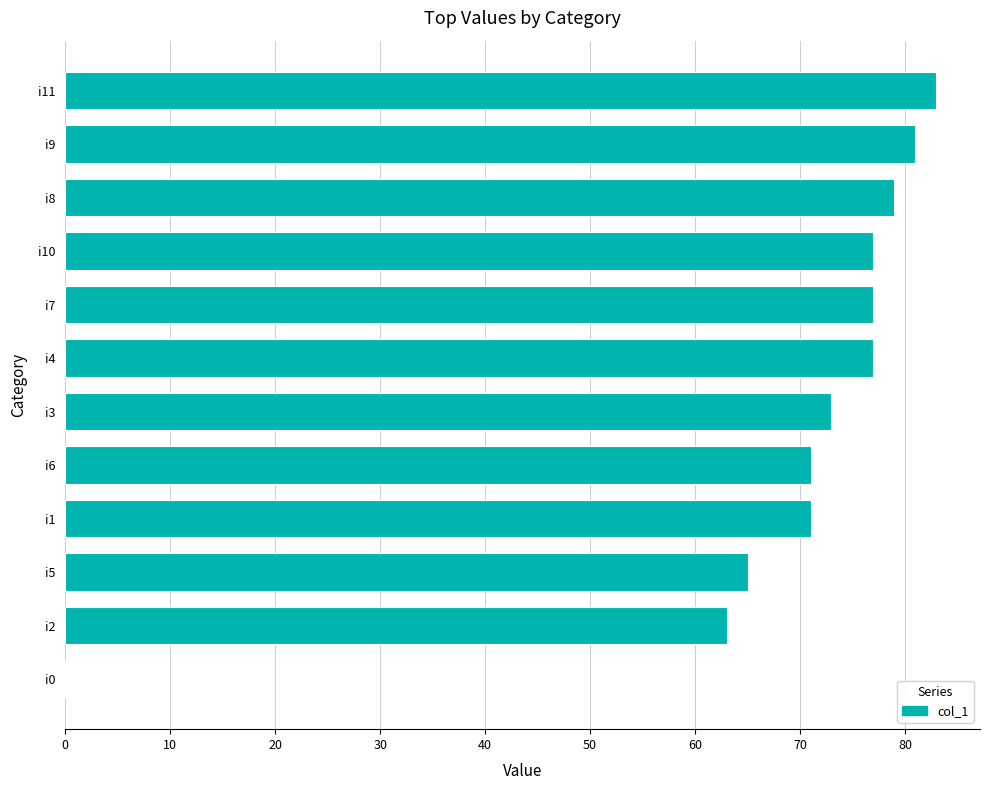

Approximately how many times larger is the value at i1 compared to i9?

0.9